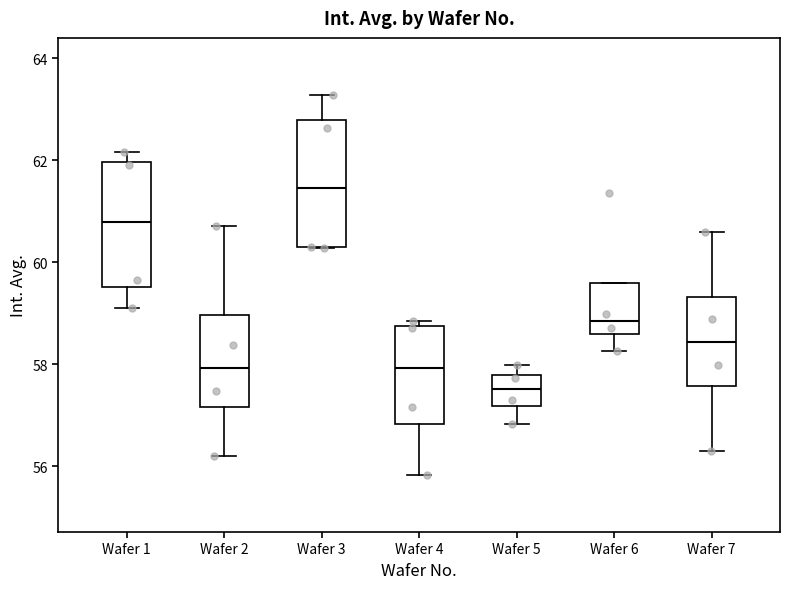

Where does the median line of the box for Wafer 1 sit on the y-axis? The values are not printed on the chart, so give them approximately, as read against the axis.

60.8